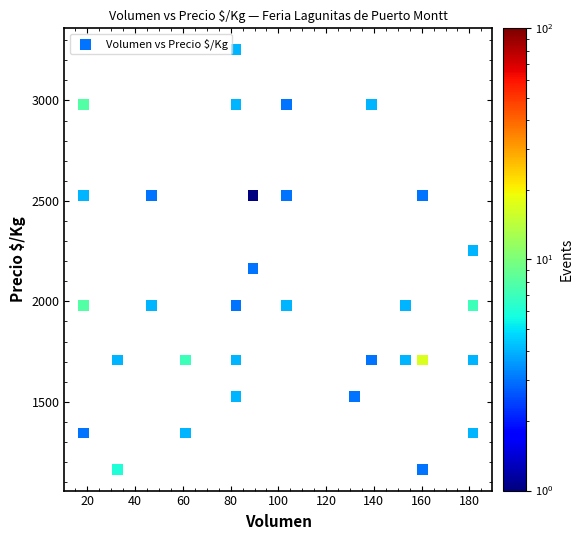

What is the range of Y values (max minus min)?

2092.0